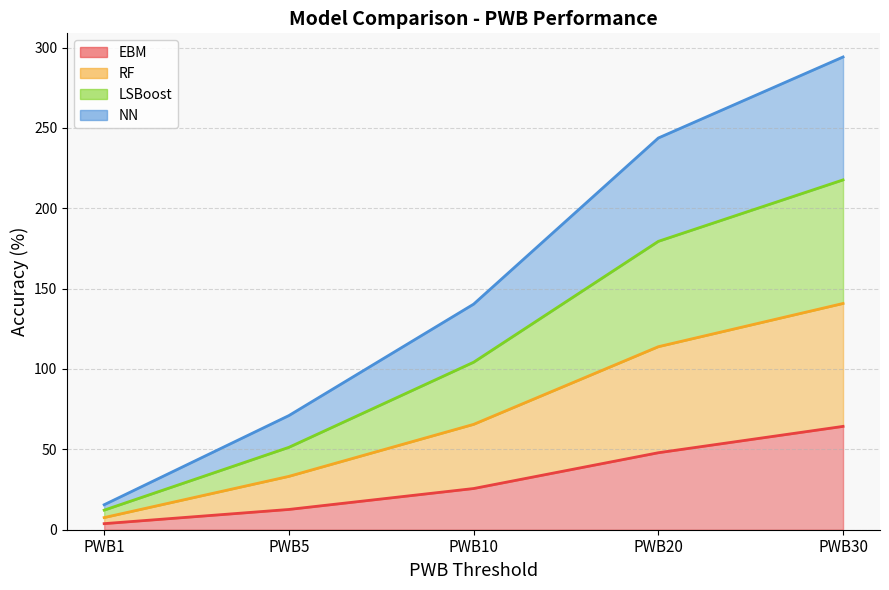

True or false: EBM and RF cross at least once.

False